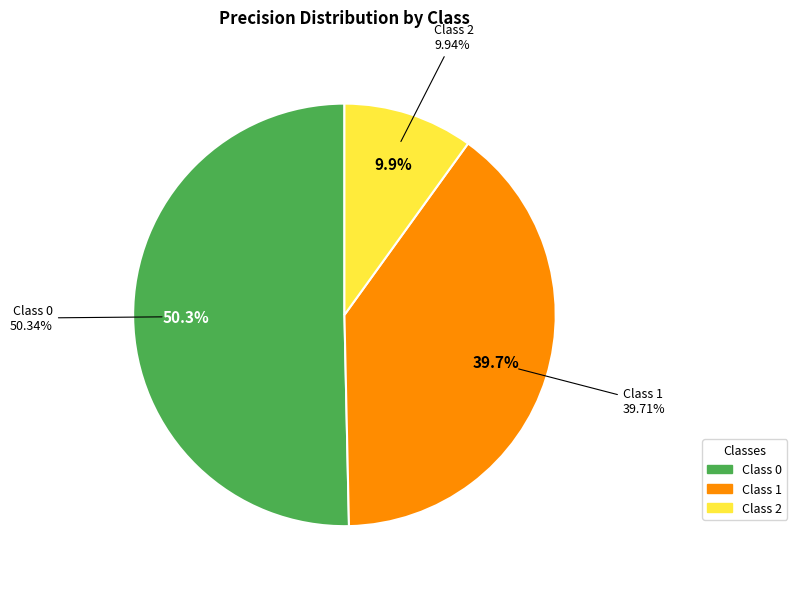

Is the sum of 0 and 1 greater than half?

Yes